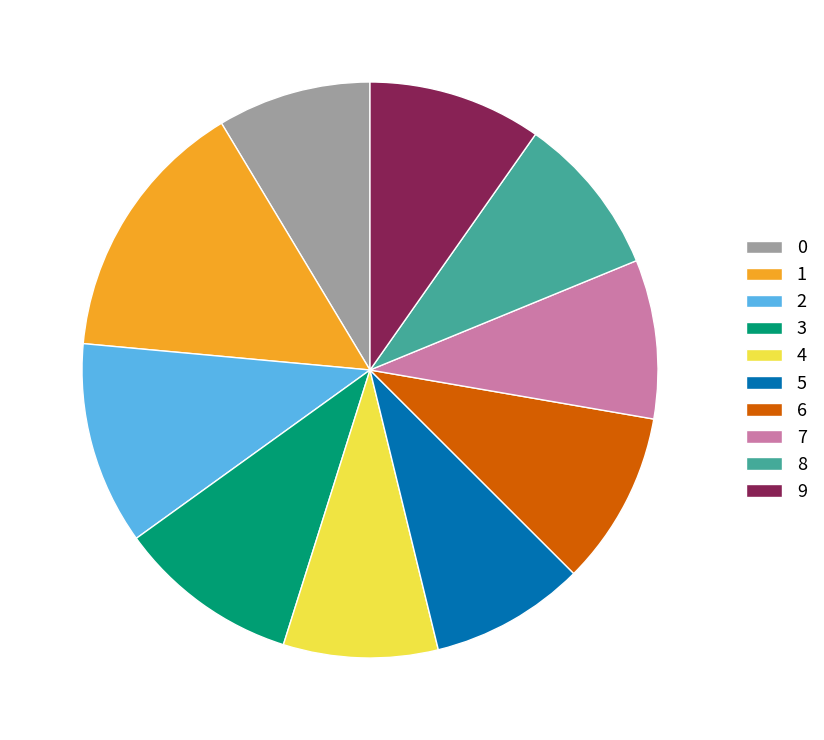

True or false: 2 accounts for 4% of the total.

False